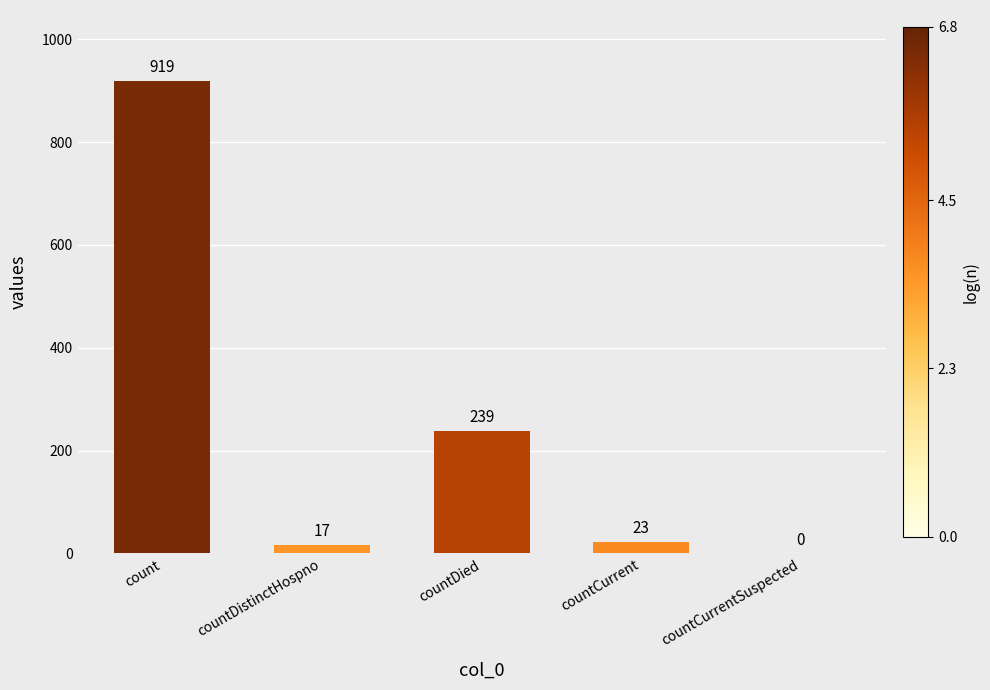

Where is the data nearest to the value 459?

countDied